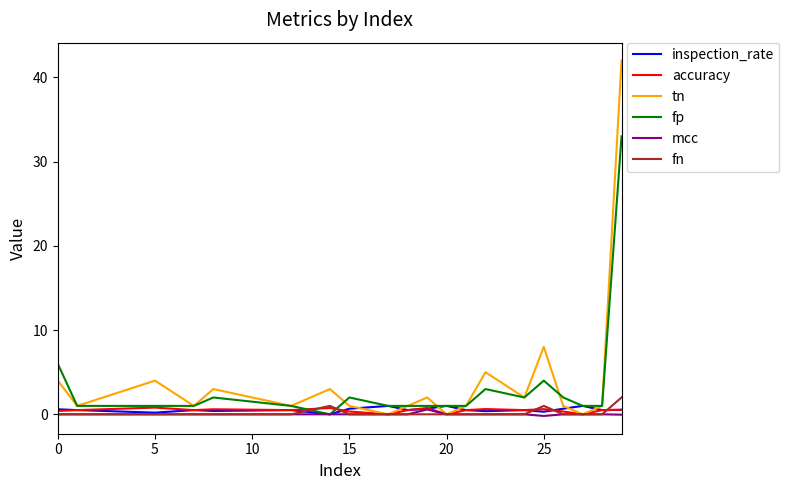

What is the greatest value displayed?

42.0